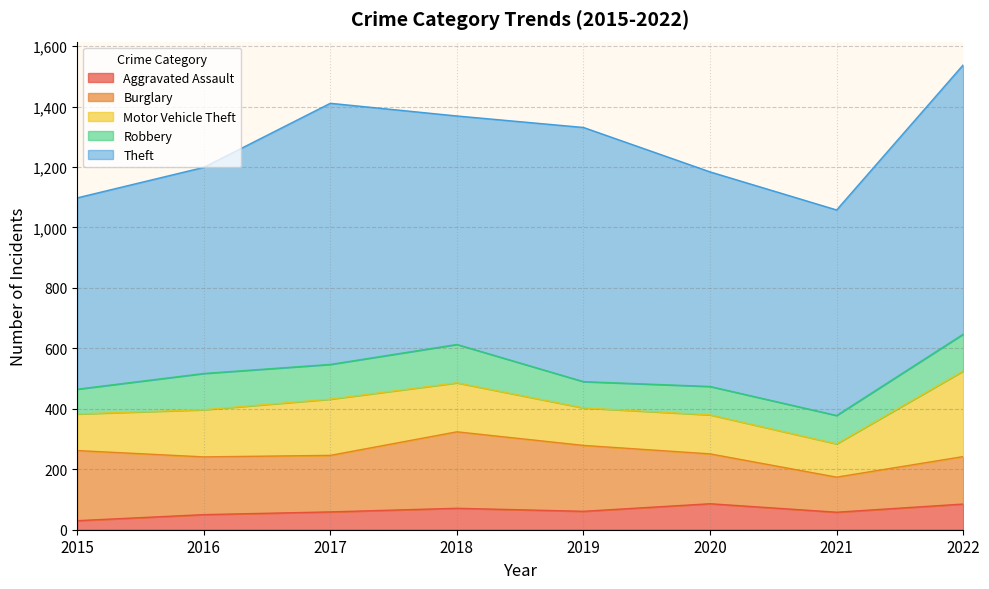

The Aggravated Assault series shows 16 at 2016. True or false?

False